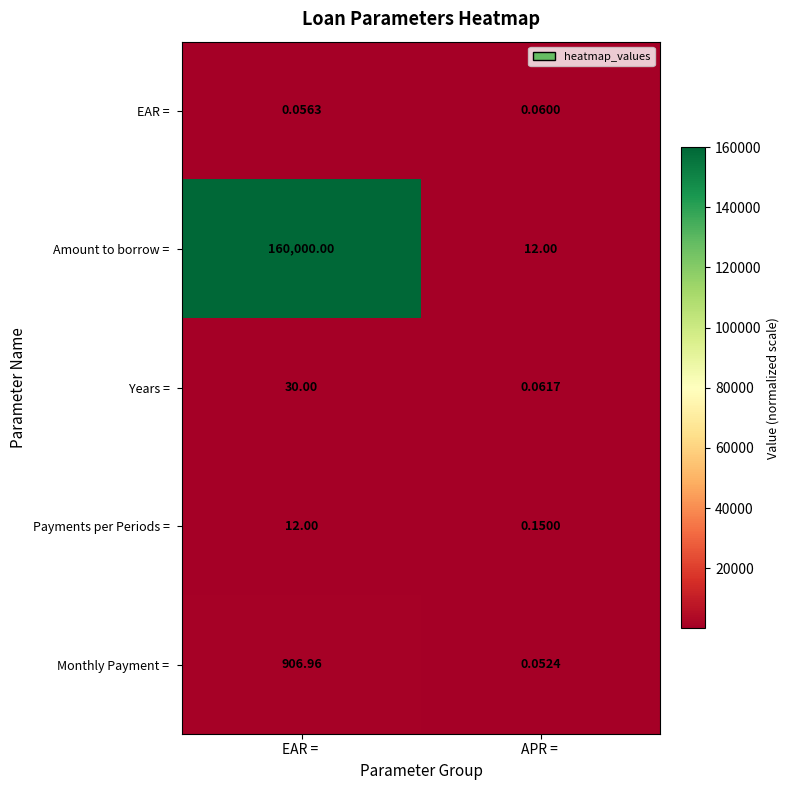

At EAR =, list the series in order from smallest to largest.

EAR =, Payments per Periods =, Years =, Monthly Payment =, Amount to borrow =